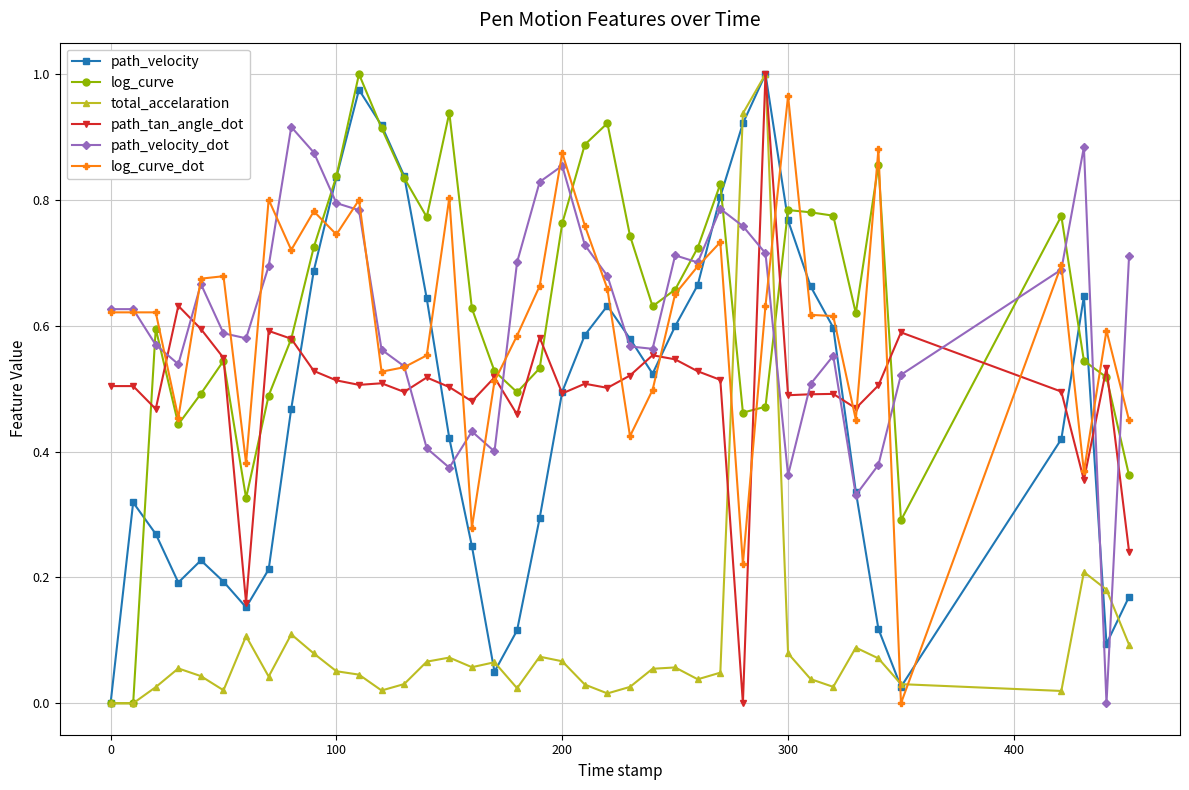

True or false: path_tan_angle_dot has more than 0 points higher than both neighbors.

True